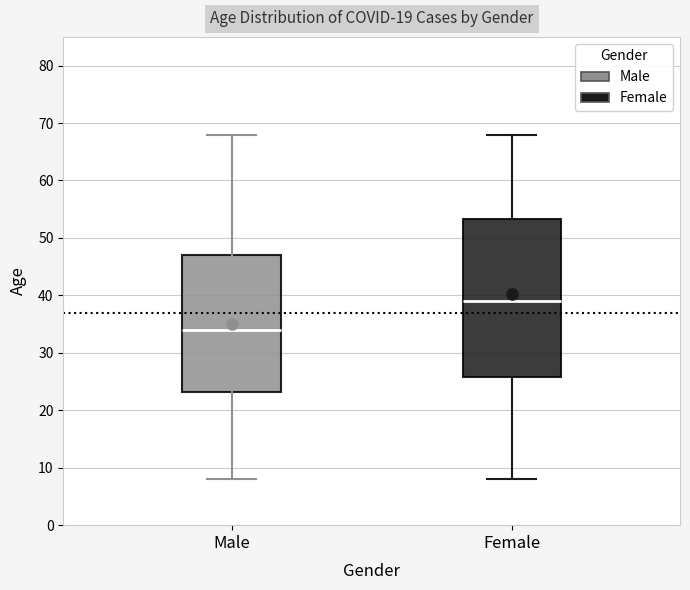

Which box is the tallest, from its lower edge to its upper edge?

Female